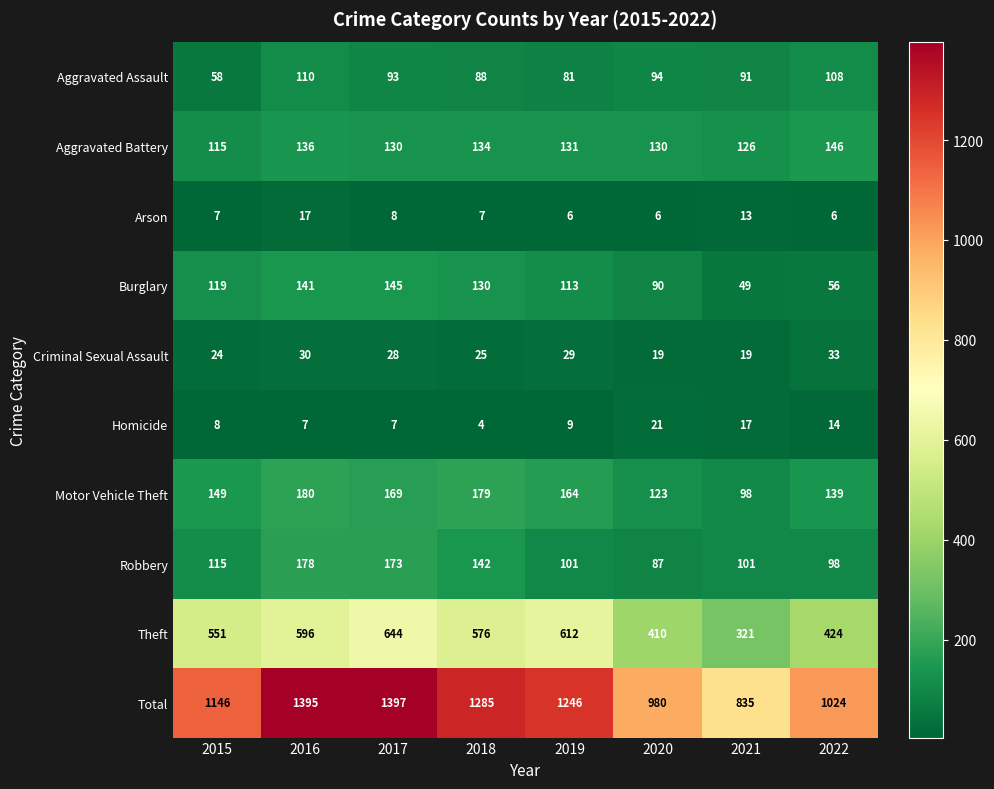

What is the greatest value displayed?

1397